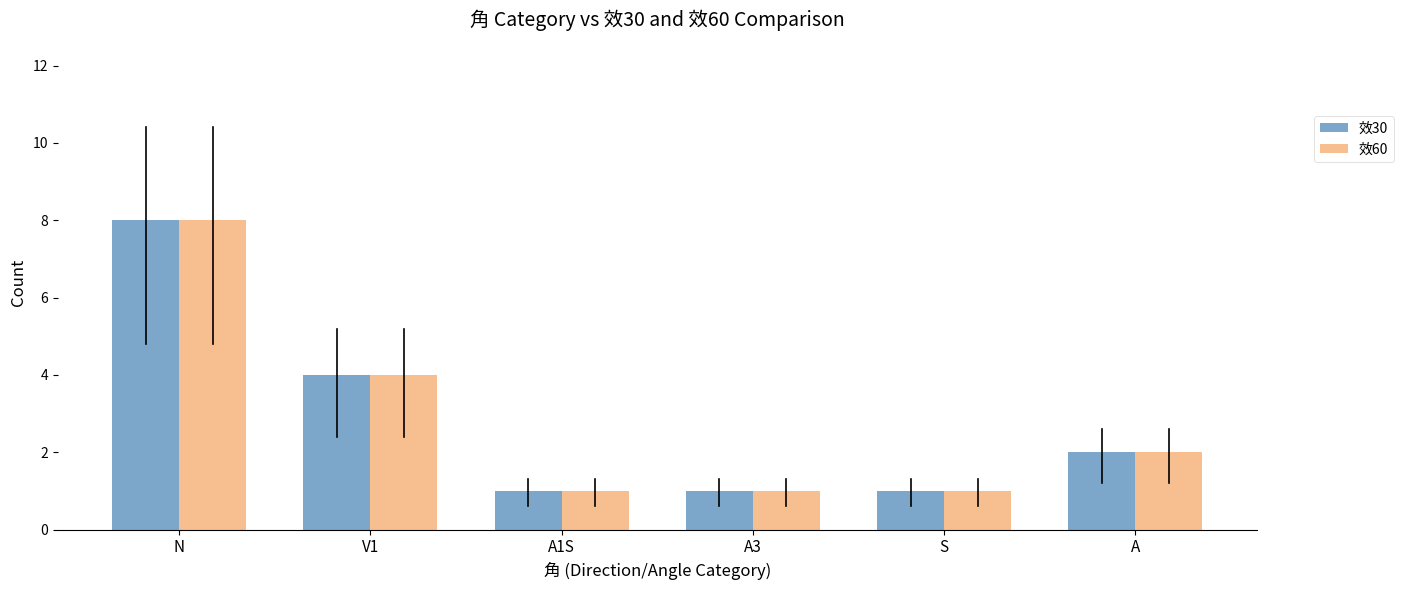

True or false: 效60 has a value of 8 at N.

True